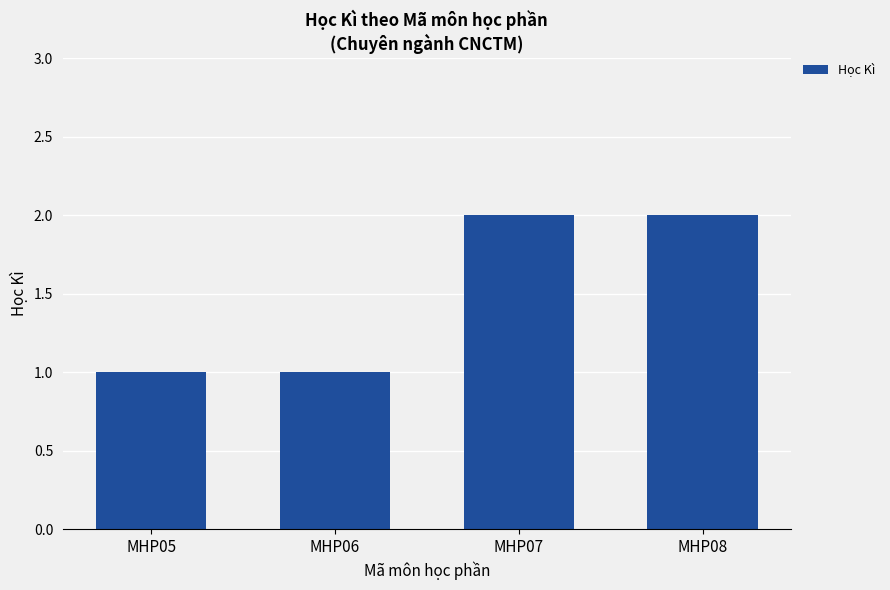

Reading left to right, extract all data points from this chart.

1	1	2	2